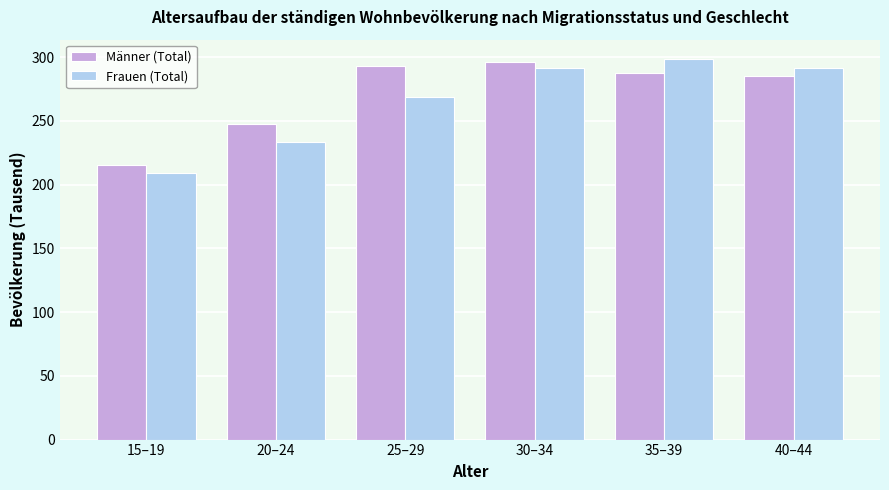

Reading right to left, list all the values displayed in this chart.

Männer (Total): 40–44=284.9	35–39=287.4	30–34=296.3	25–29=292.8	20–24=247.6	15–19=215.3
Frauen (Total): 40–44=291.6	35–39=298.8	30–34=291.6	25–29=268.4	20–24=233.7	15–19=209.0